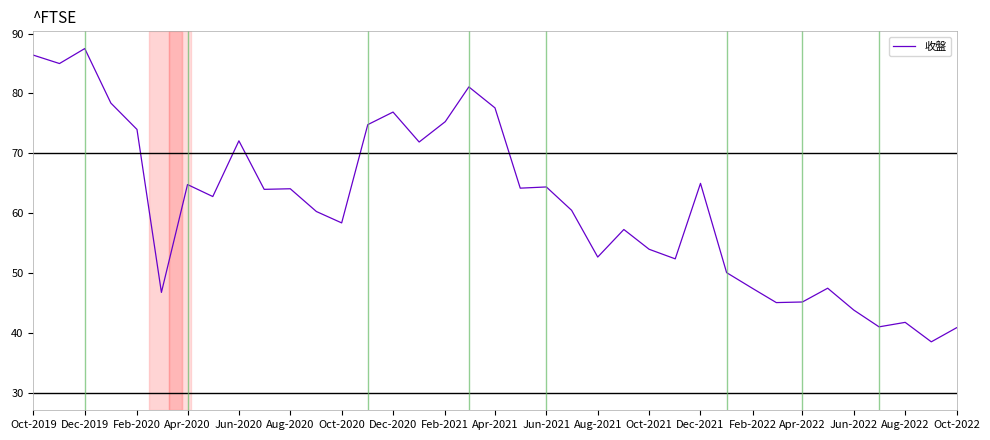

What is the greatest value displayed?

87.5